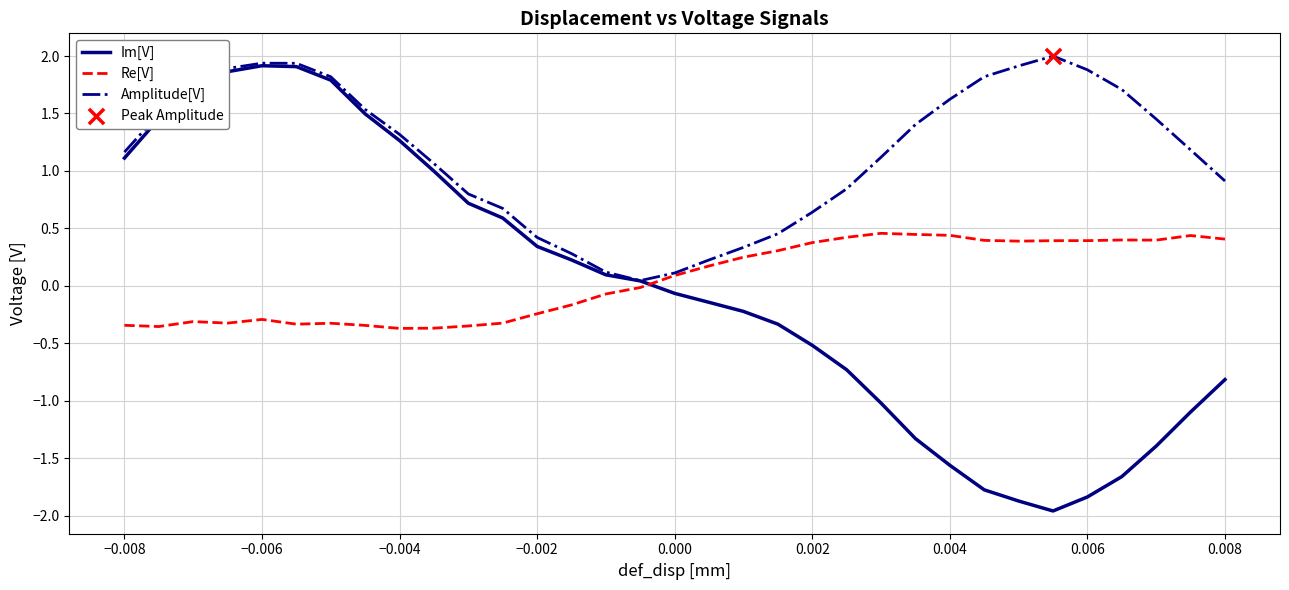

At how many categories does at least one series exceed 0?

33